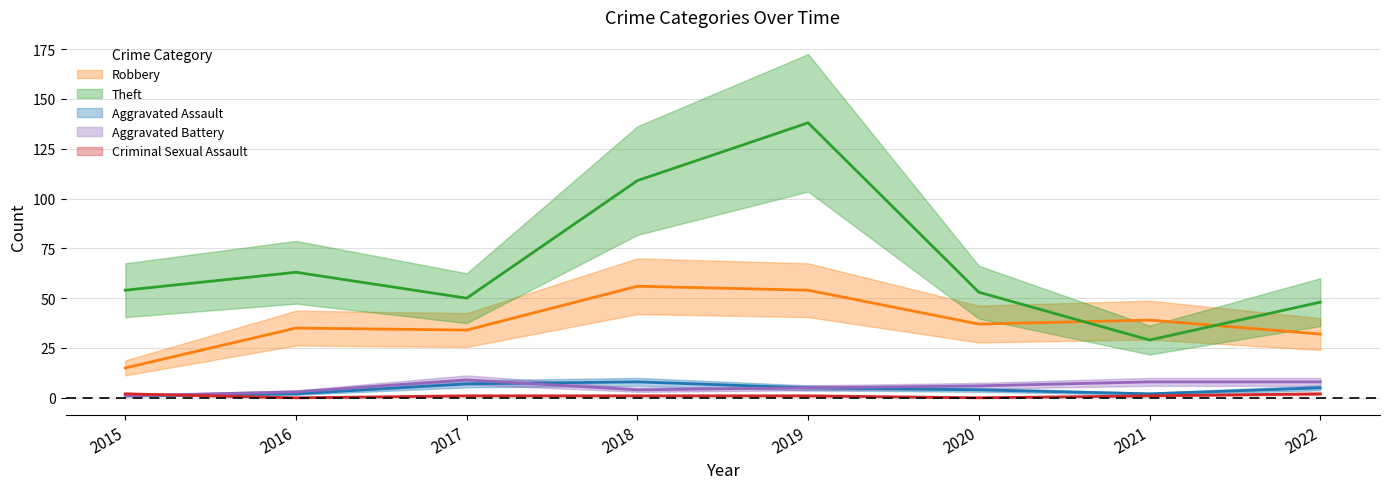

The Aggravated Battery series shows 12 at 2017. True or false?

False